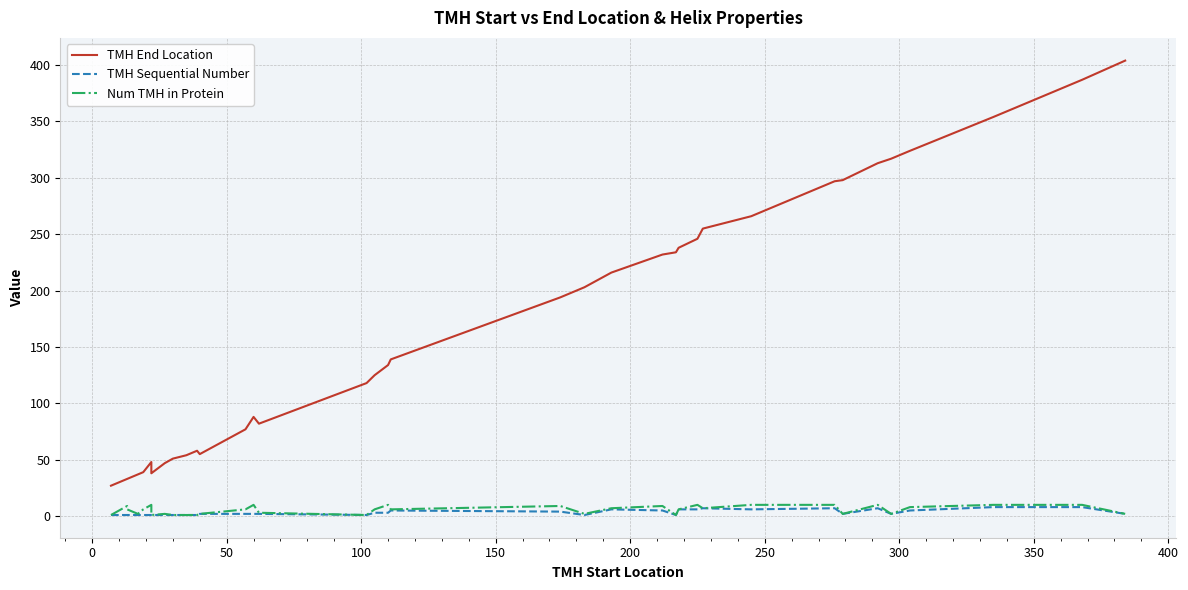

How many values in the TMH End Location series are below 125?

20